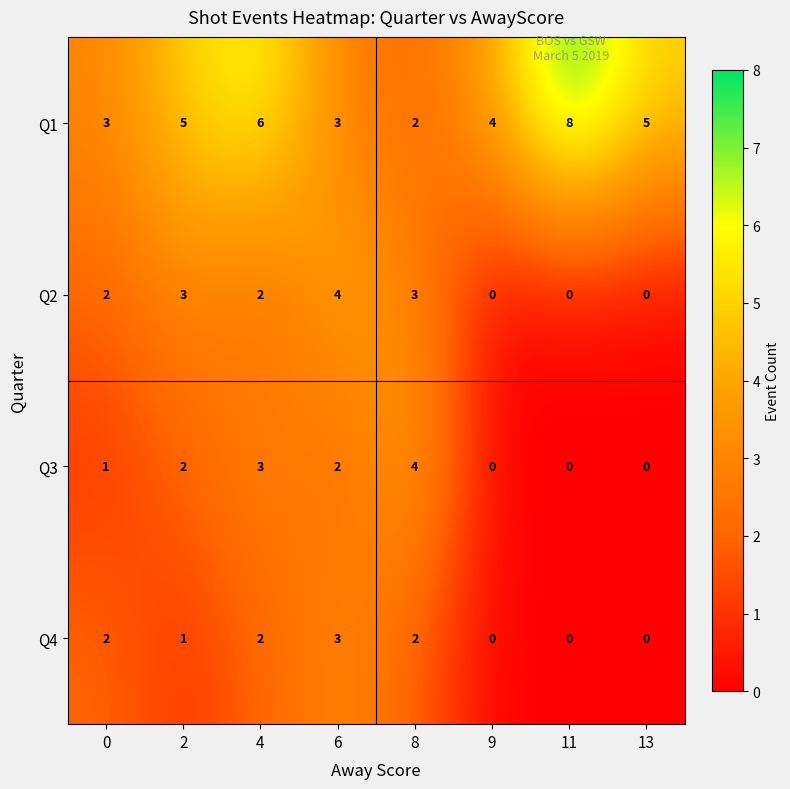

At 2, list the series in order from largest to smallest.

Q1, Q2, Q3, Q4